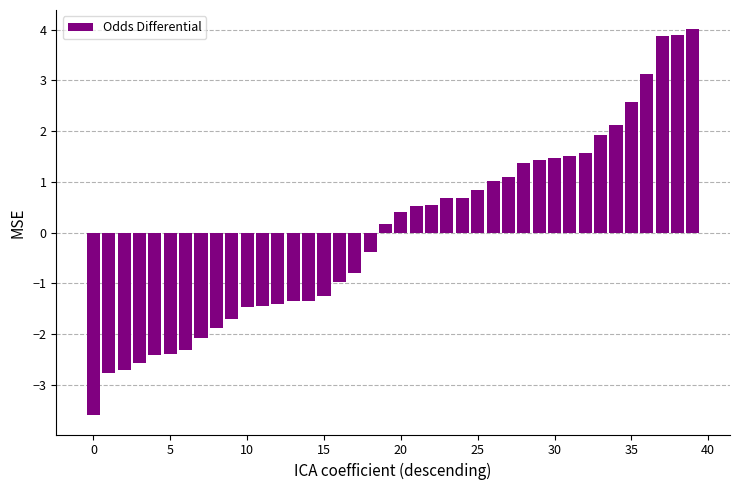

How many positive values are there?

21